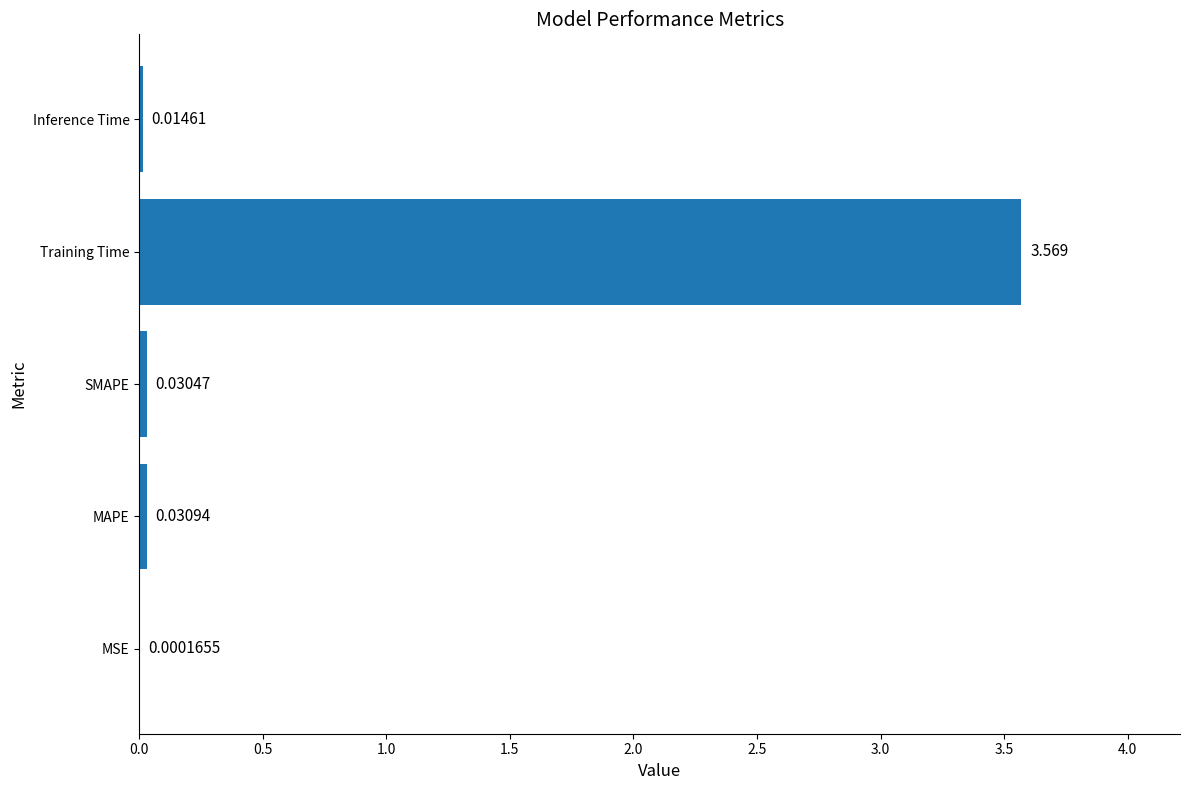

Between MAPE and MSE, which is larger?

MAPE